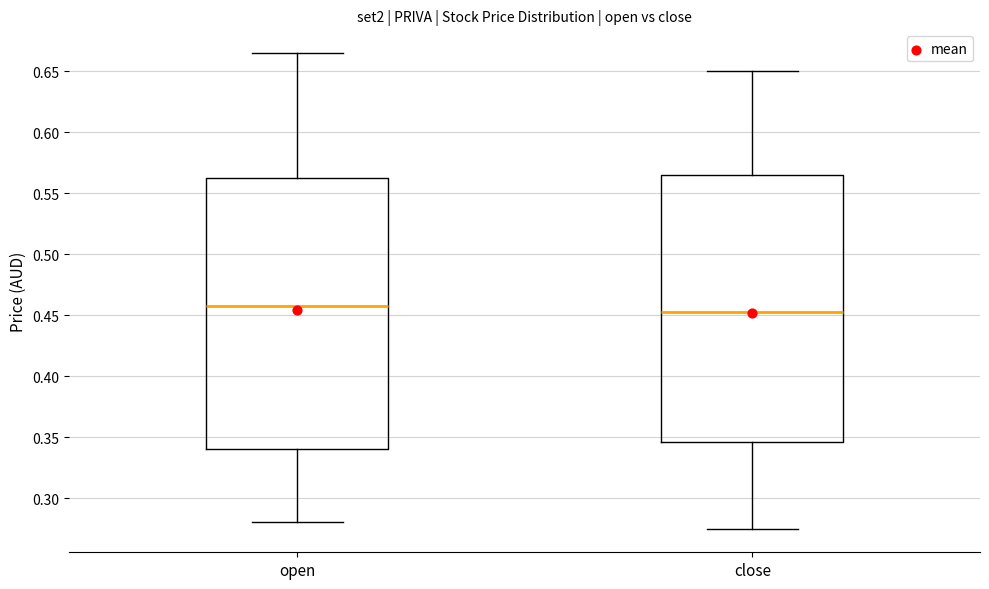

Reading left to right, transcribe this box plot: for each box, give where its median line is, the range the box spans, and where its two whiskers end, as read against the y-axis. The values are not printed on the chart, so give them approximately, as read against the axis.

open: median 0.460, box 0.340 to 0.565, whiskers 0.280 to 0.665
close: median 0.455, box 0.345 to 0.565, whiskers 0.275 to 0.650